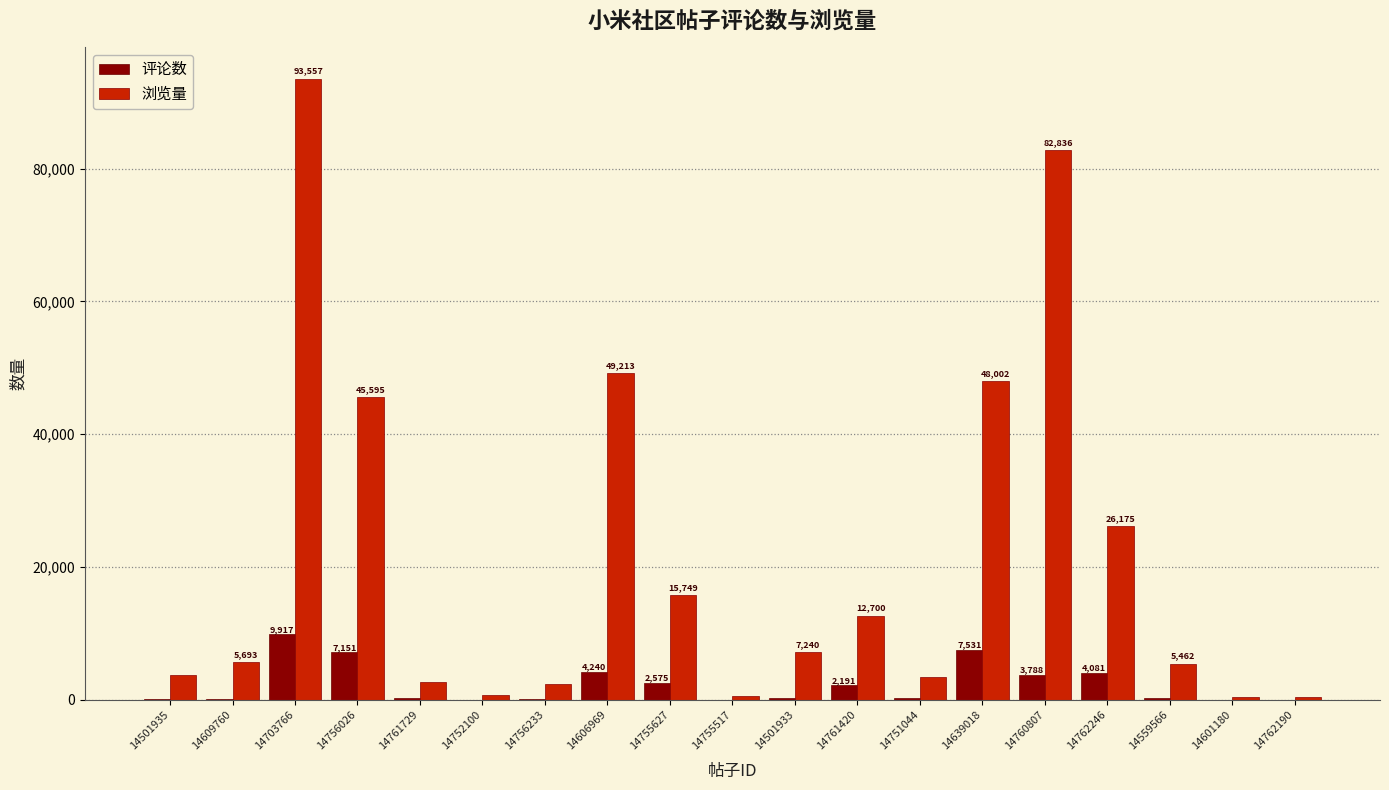

How many series are shown in this chart?

2